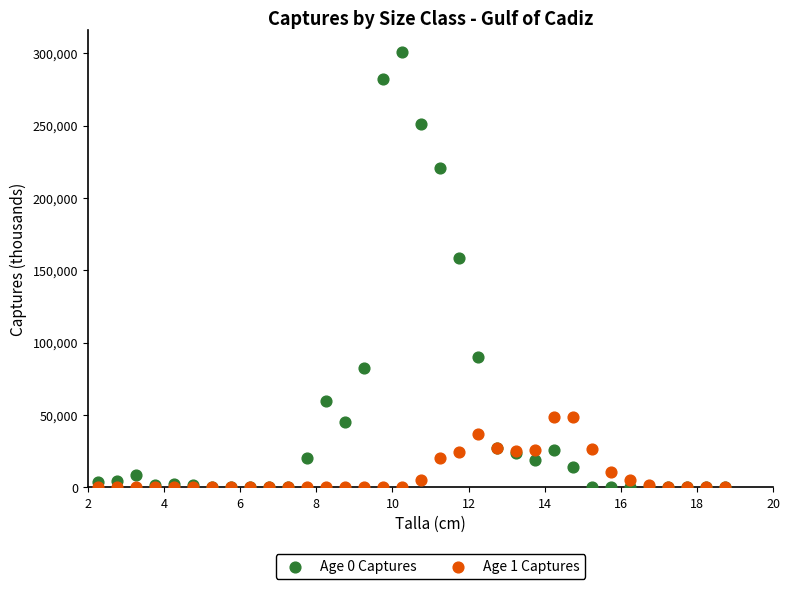

Which series has the widest spread of Y values?

Age 0 Captures